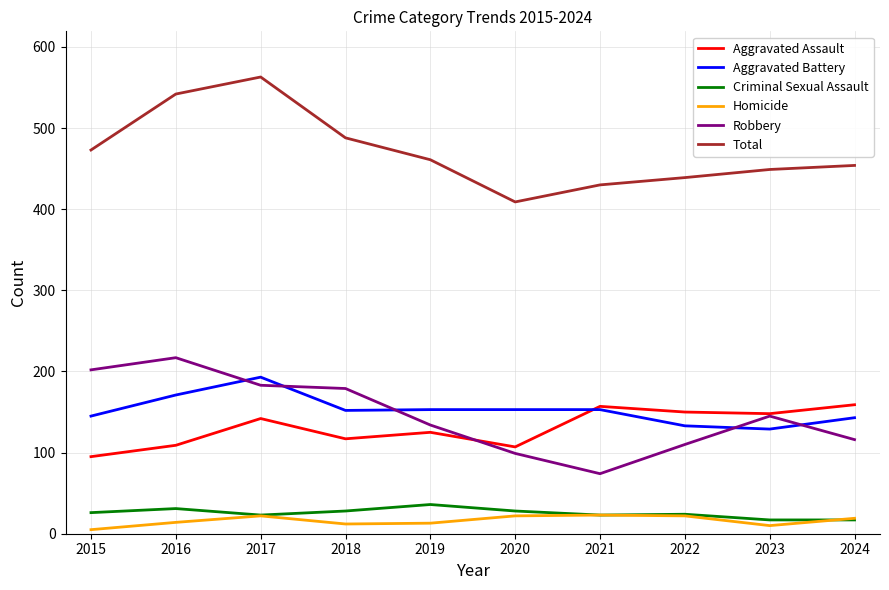

What are all the series names shown in the legend?

Aggravated Assault, Aggravated Battery, Criminal Sexual Assault, Homicide, Robbery, Total